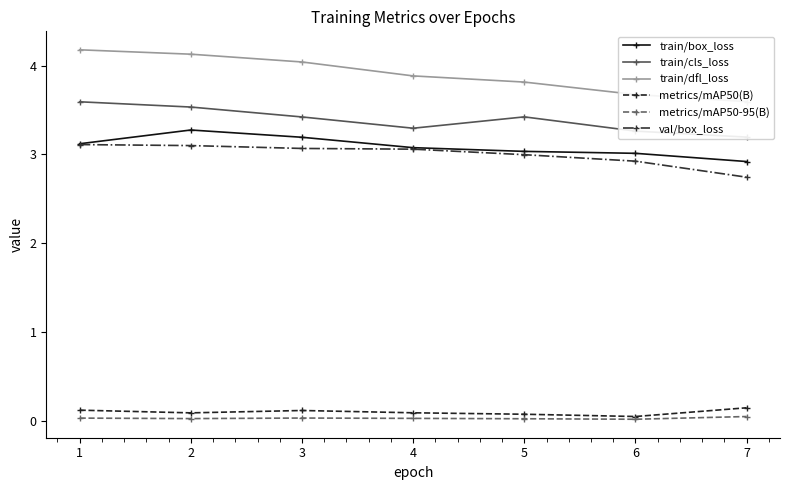

What is the sum of the train/cls_loss values at 5 and 3?

6.8